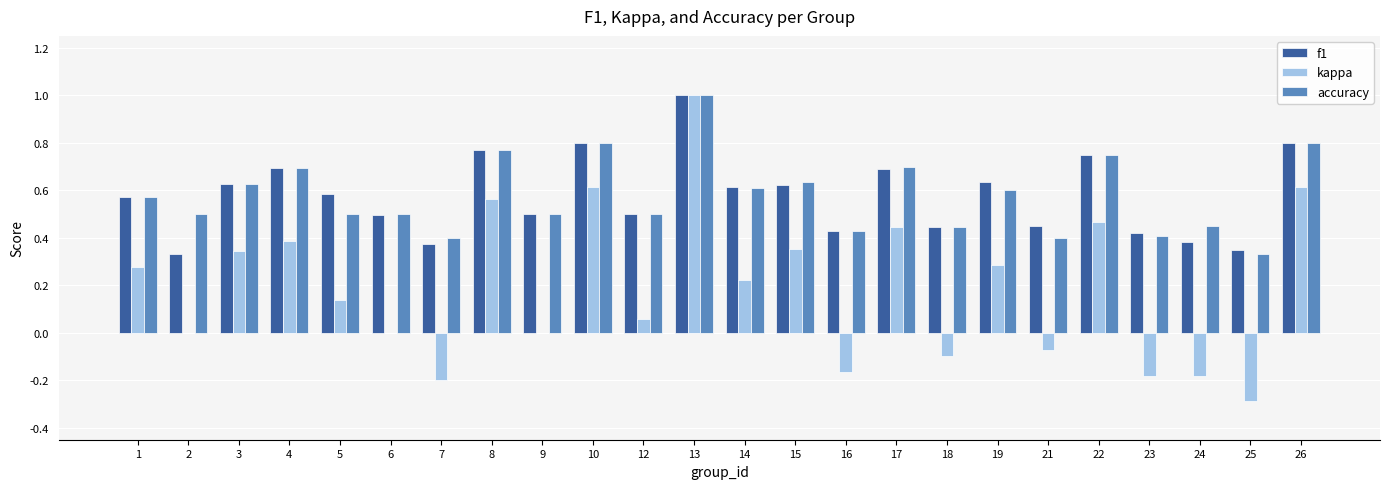

Is the value of kappa at 25 greater than the value of accuracy at 21?

No